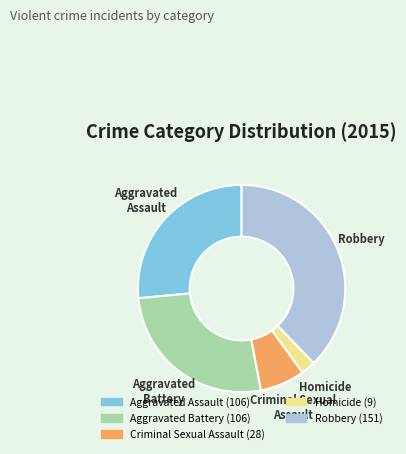

Is there any slice that represents more than half of the pie?

No